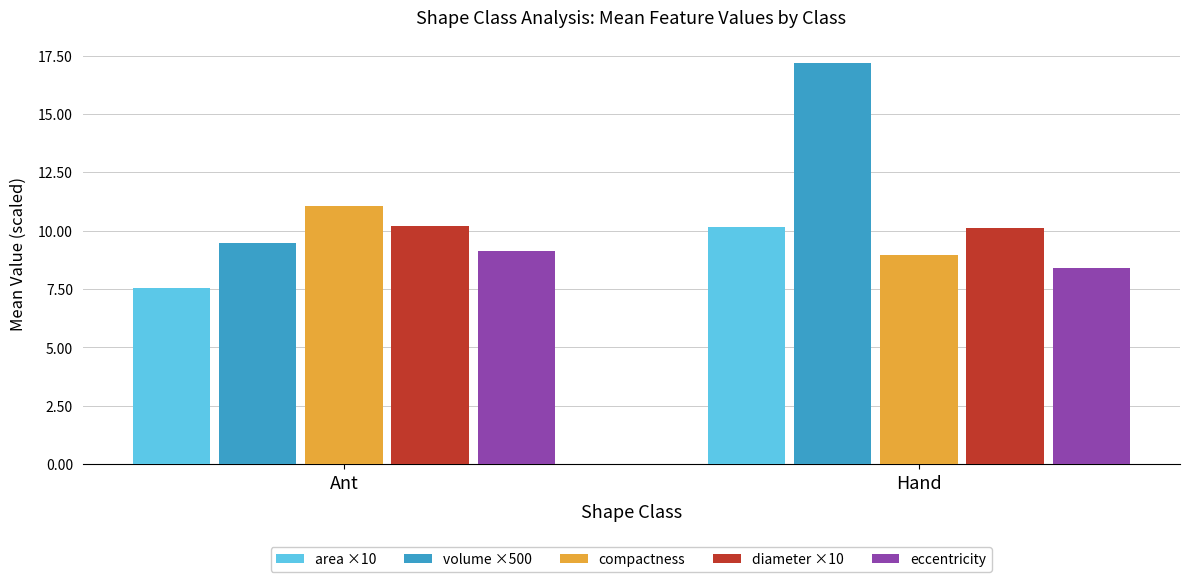

Which label corresponds to the smallest value in the chart?

Ant